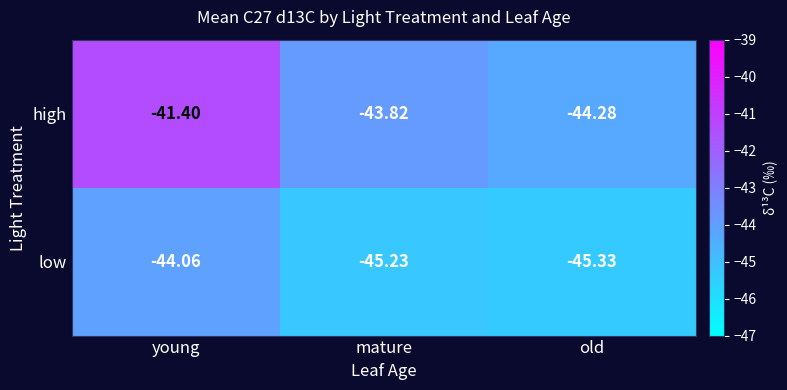

Which label corresponds to the smallest value in the chart?

old